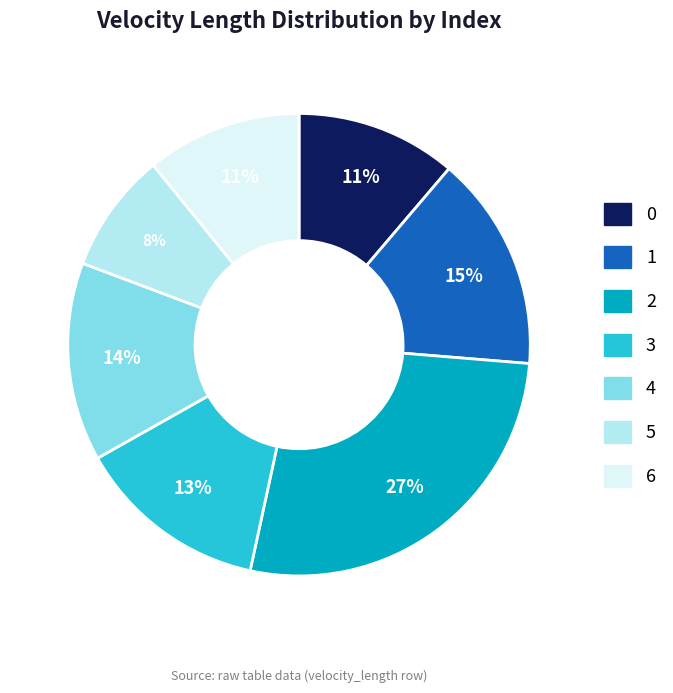

How many segments does this pie chart have?

7